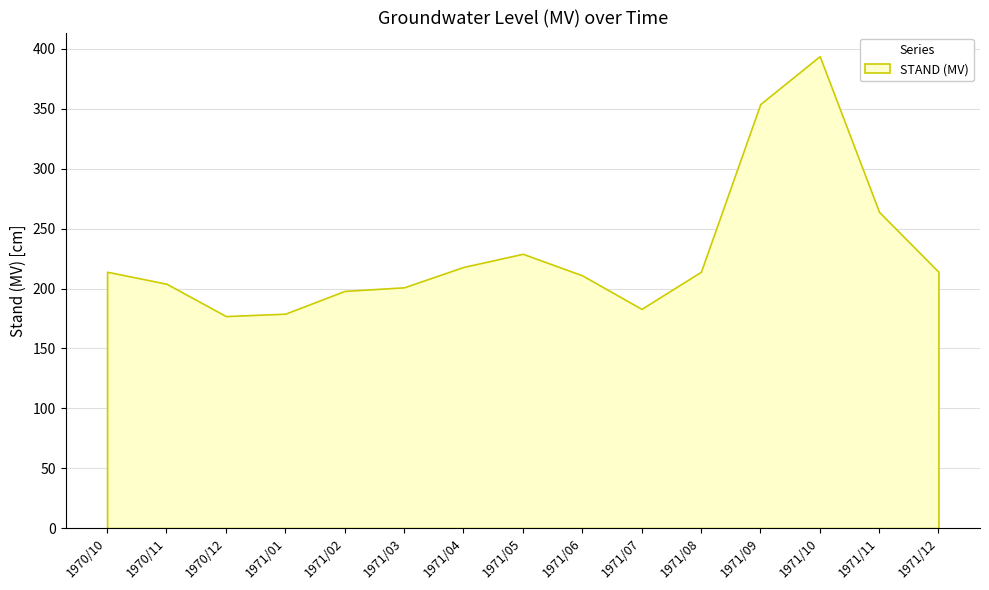

What is the value of the 2nd point from the left?

204